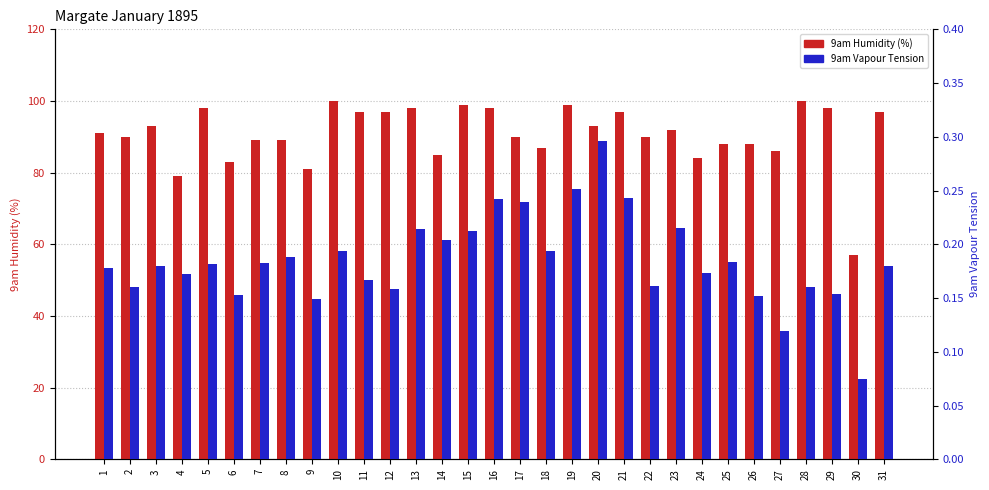

The value of 9am Humidity (%) at 10 is 100.0. True or false?

True